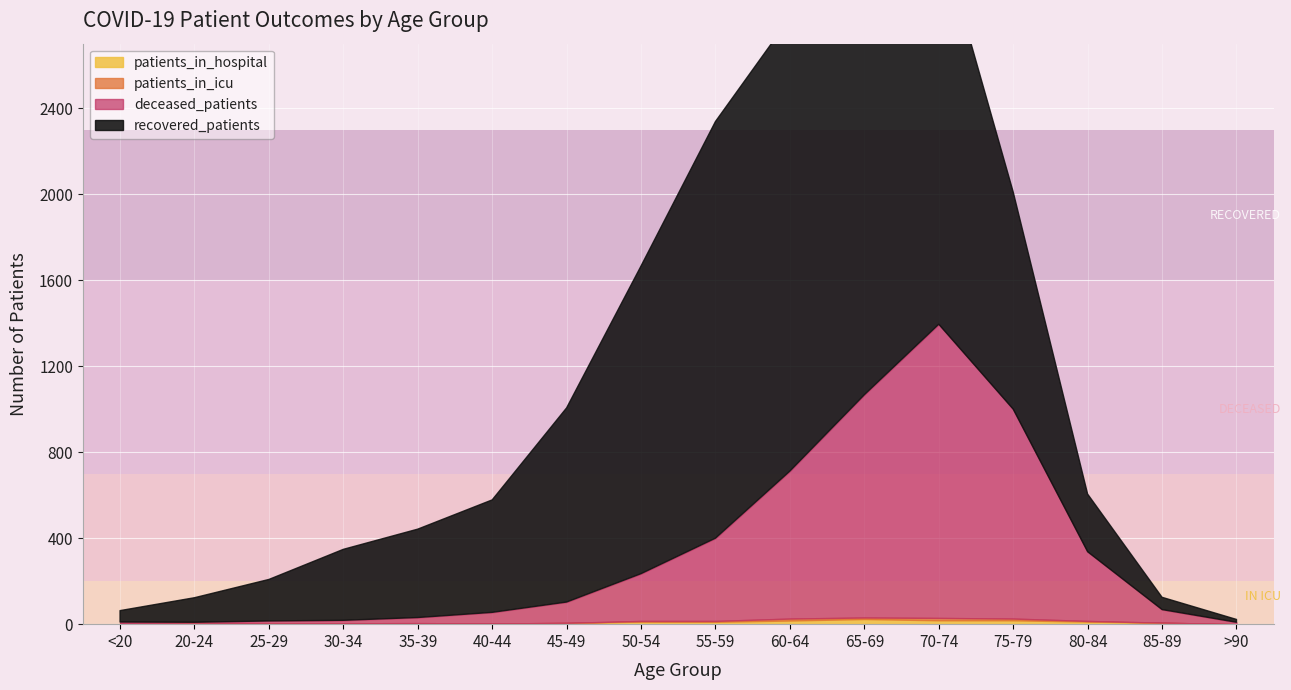

Which has a higher value, 50-54 or 65-69?

65-69